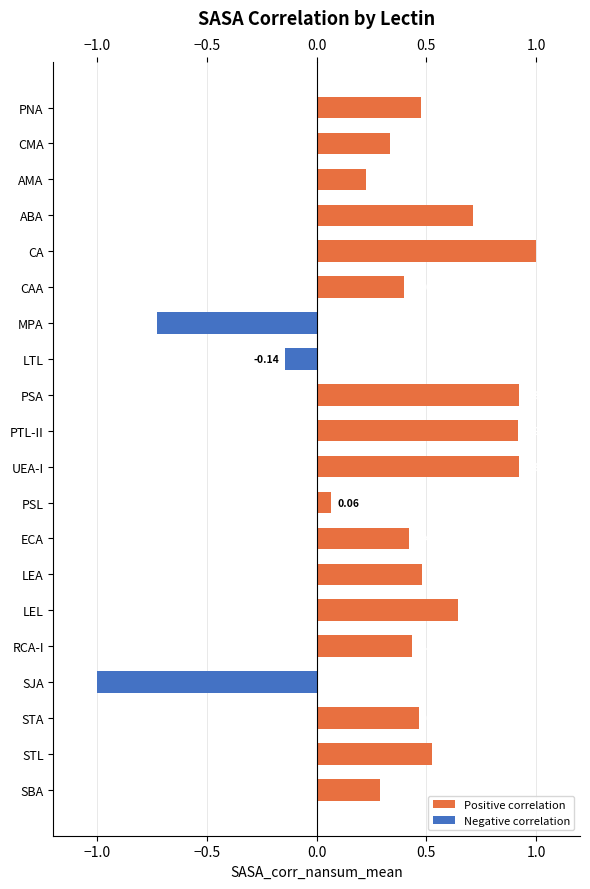

Reading left to right, list all the values displayed in this chart.

Positive correlation: −1.5=0.5	−1.0=0.3	−0.5=0.2	0.0=0.7	0.5=1.0	1.0=0.4	1.5=0.0	−1.5=0.0	−1.0=0.9	−0.5=0.9	0.0=0.9	0.5=0.1	1.0=0.4	1.5=0.5	14=0.6	15=0.4	16=0.0	17=0.5	18=0.5	19=0.3
Negative correlation: −1.5=0.0	−1.0=0.0	−0.5=0.0	0.0=0.0	0.5=0.0	1.0=0.0	1.5=-0.7	−1.5=-0.1	−1.0=0.0	−0.5=0.0	0.0=0.0	0.5=0.0	1.0=0.0	1.5=0.0	14=0.0	15=0.0	16=-1.0	17=0.0	18=0.0	19=0.0